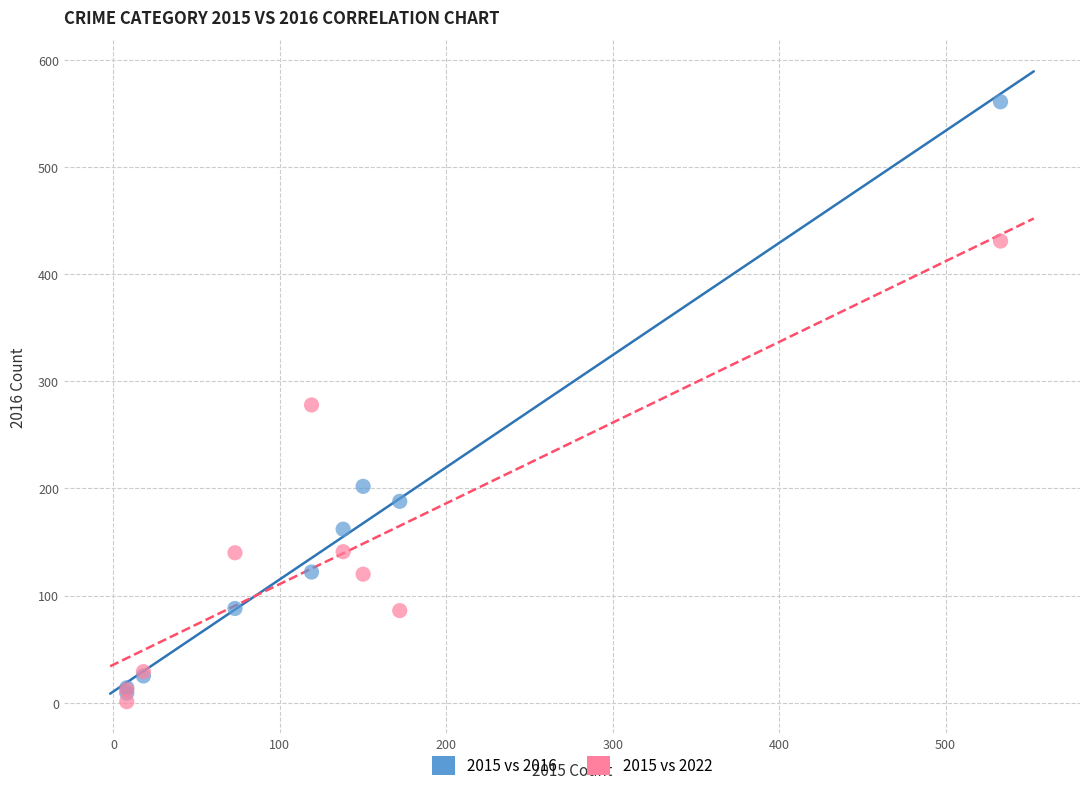

In the 2015 vs 2022 series, what Y value is closest to 216?

278